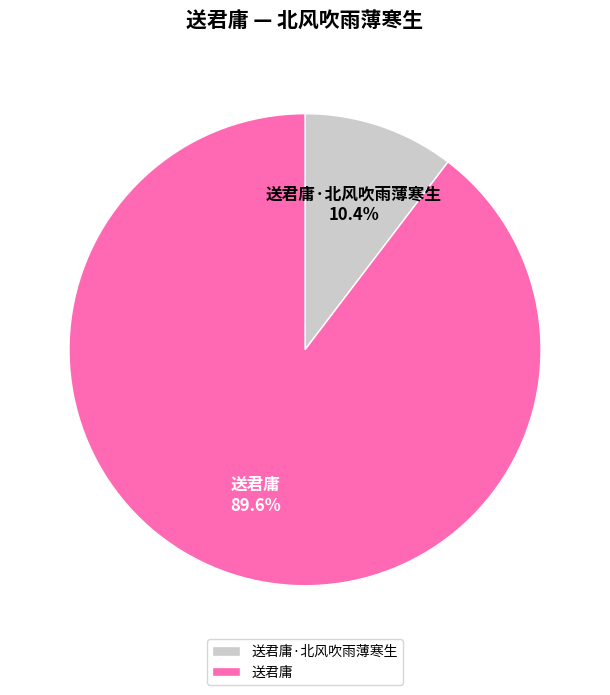

What is the smallest slice in the pie chart?

送君庸·北风吹雨薄寒生